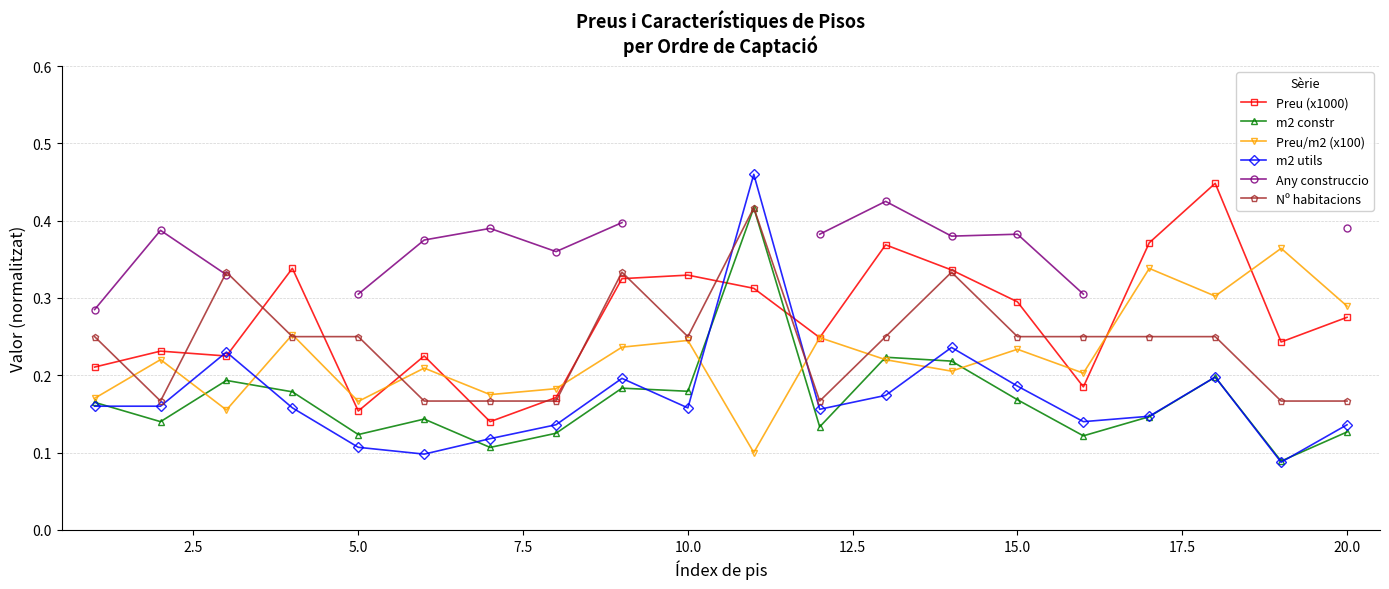

Is it true that Preu (x1000) equals 0.5 at 15.0?

False